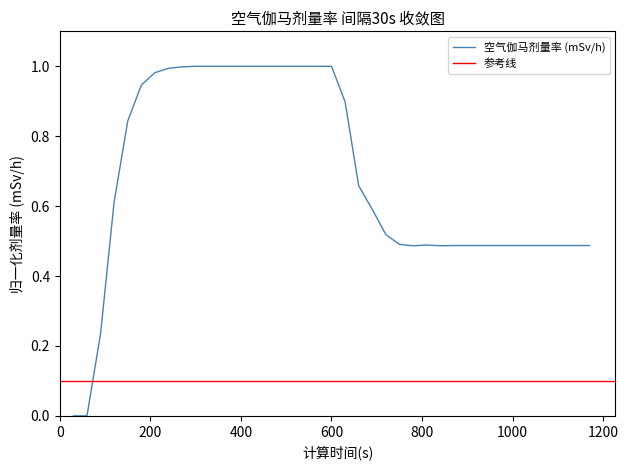

What is the difference between the second highest and second lowest values?

1.0